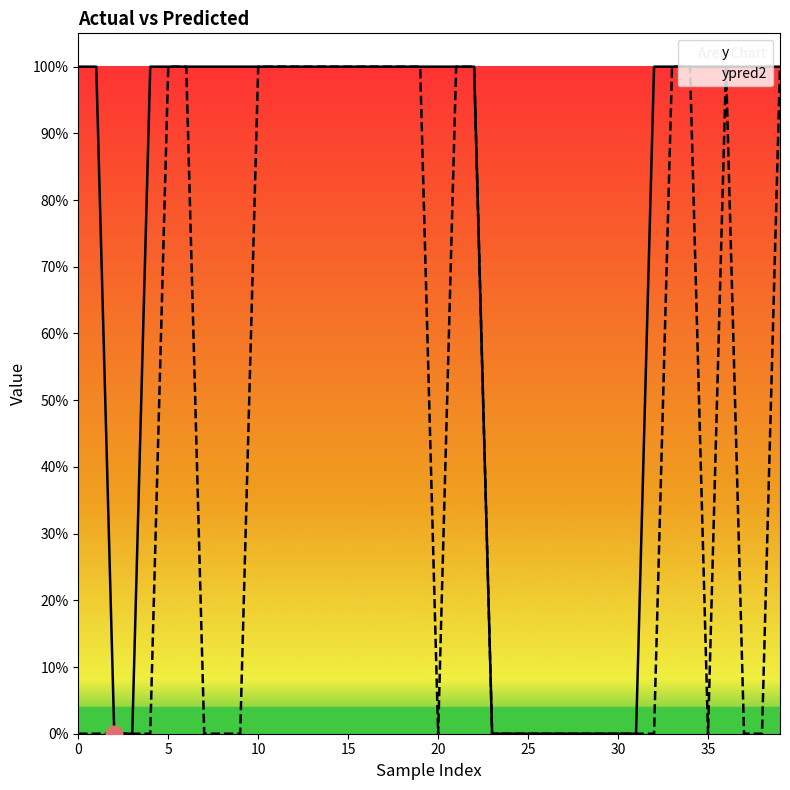

What is the maximum value for ypred2?

1